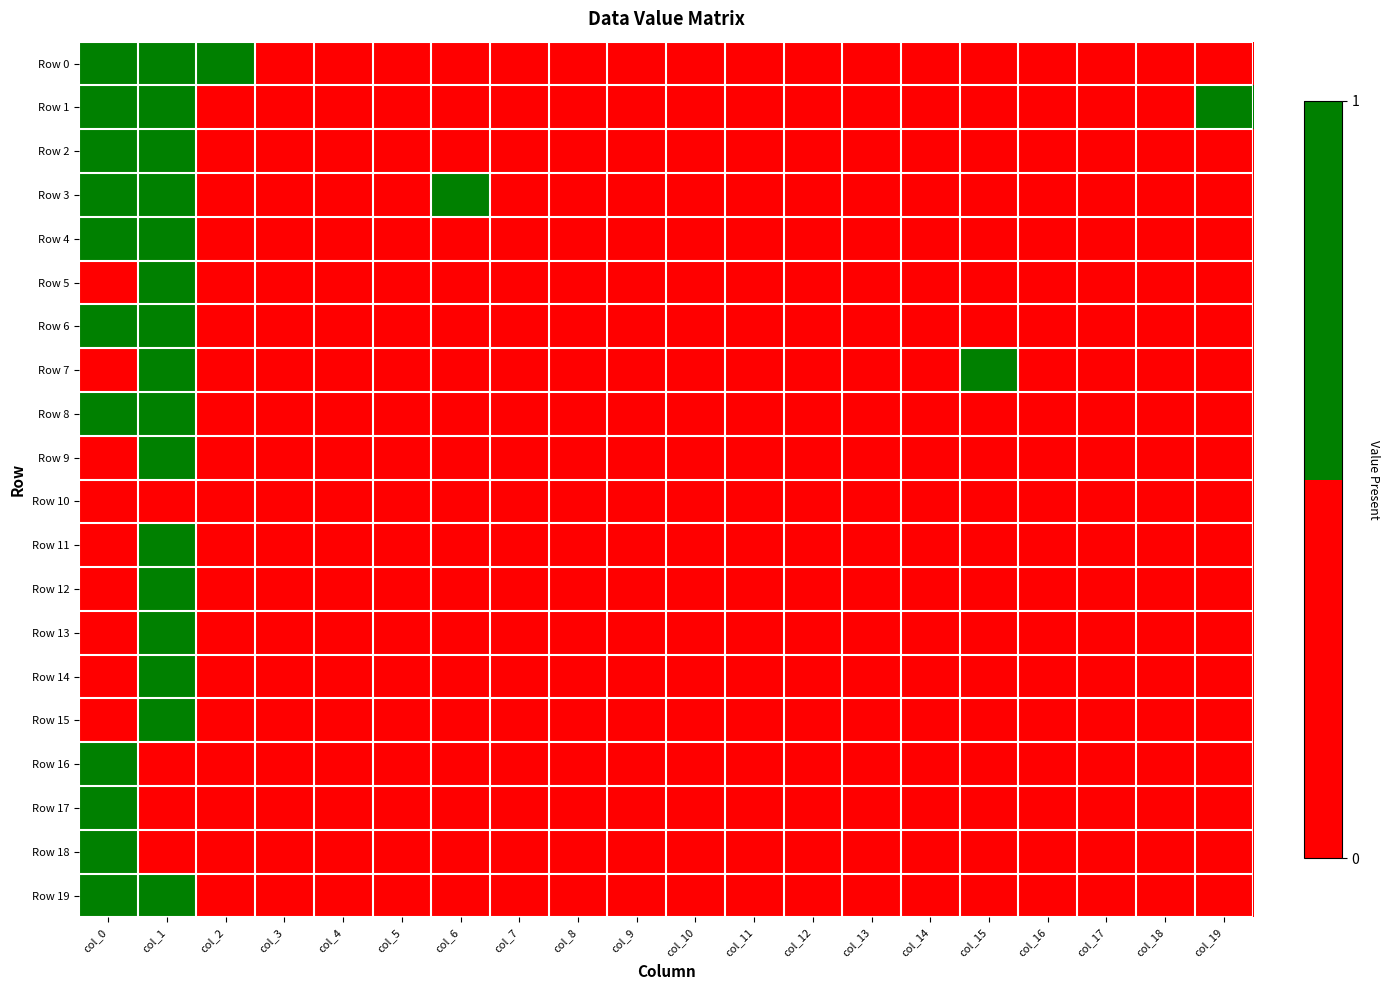

At which category does the chart reach its peak across all series?

col_0